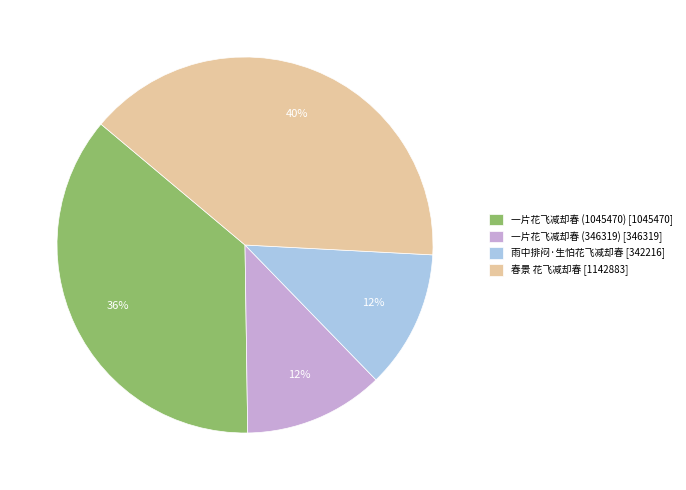

To the nearest percent, what is the average slice percentage?

25%